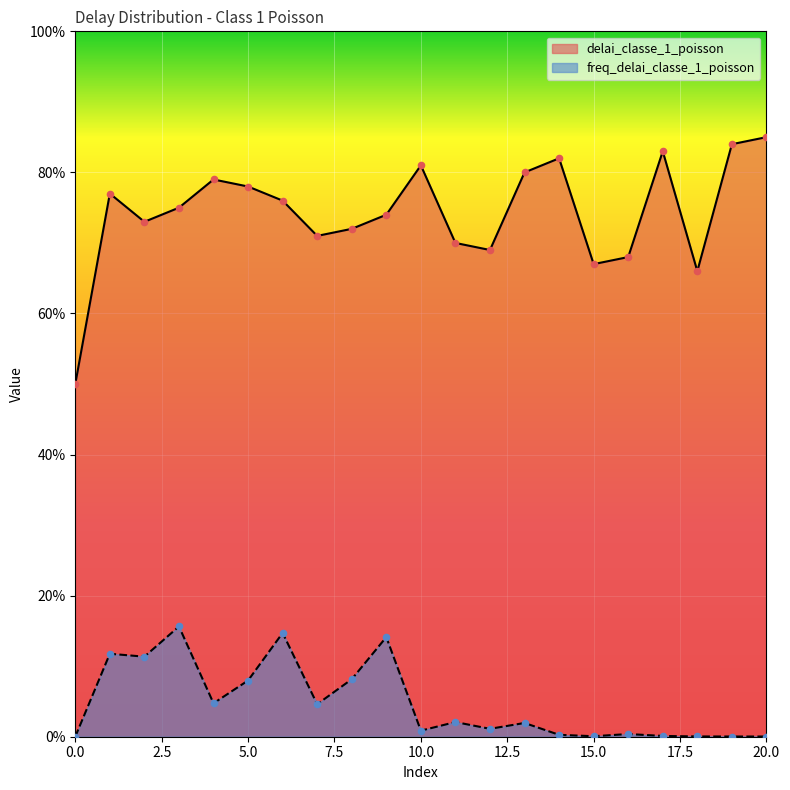

What are all the series names shown in the legend?

delai_classe_1_poisson, freq_delai_classe_1_poisson